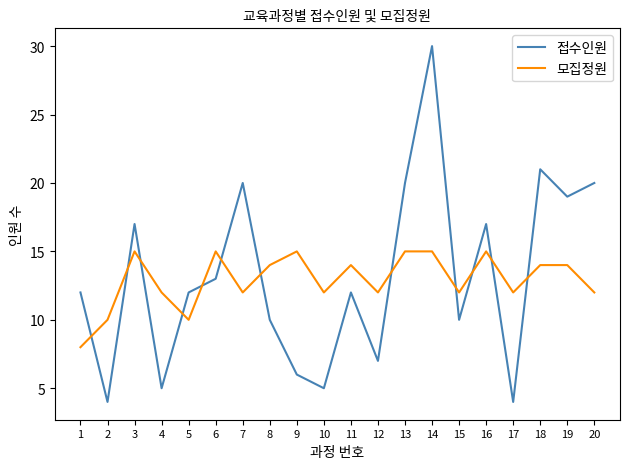

What is the approximate value of 접수인원 at 1, to the nearest 5?

10